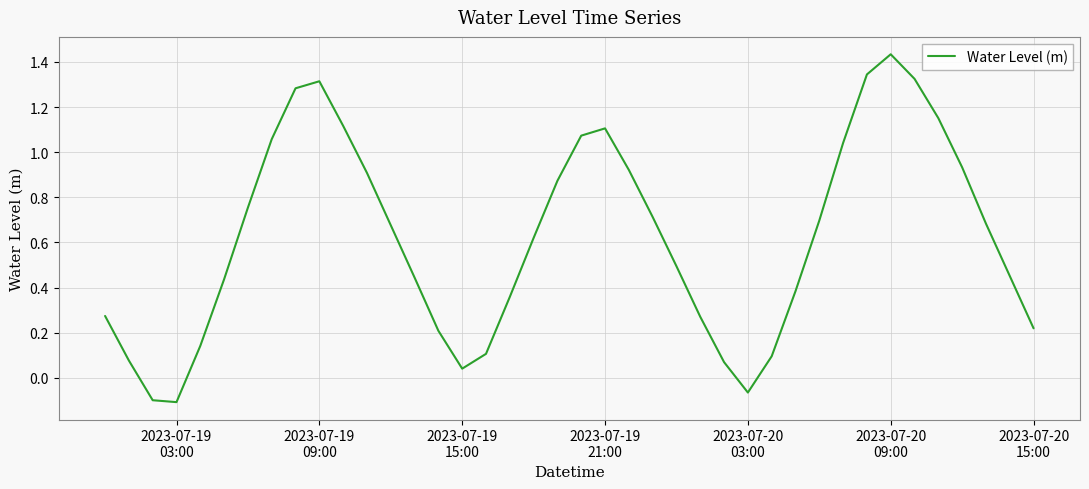

What is the difference between the maximum and minimum values?

1.5